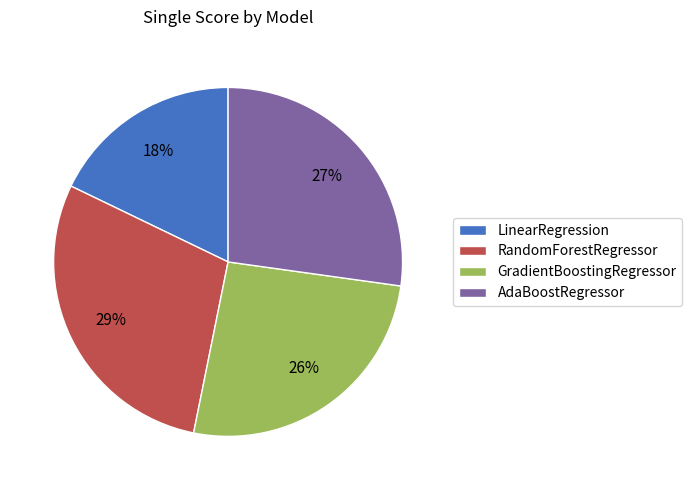

Which has a higher value, AdaBoostRegressor or RandomForestRegressor?

RandomForestRegressor